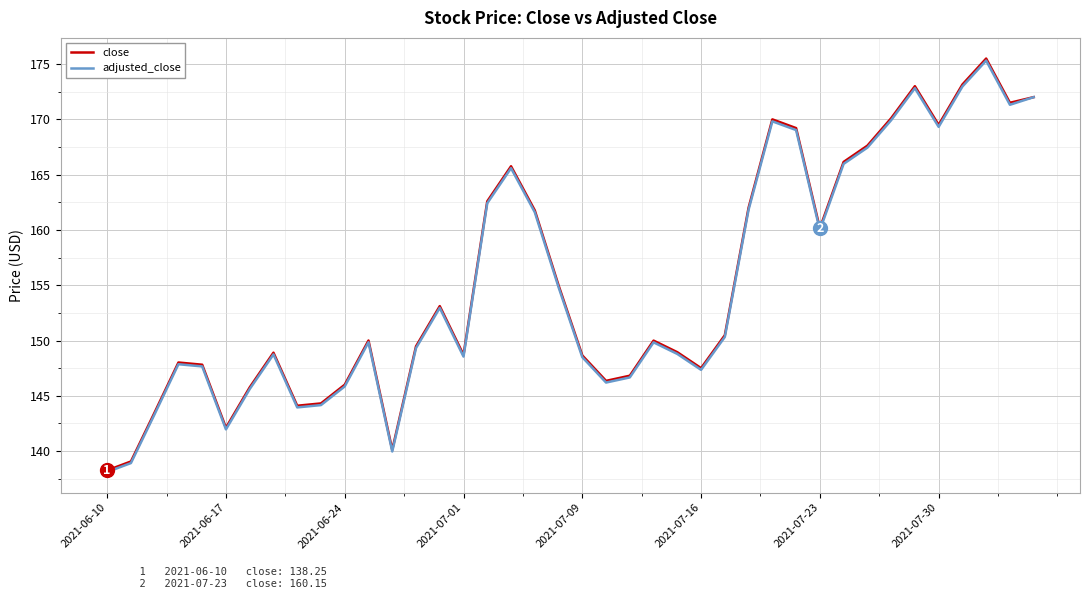

What is the maximum value for adjusted_close?

175.3